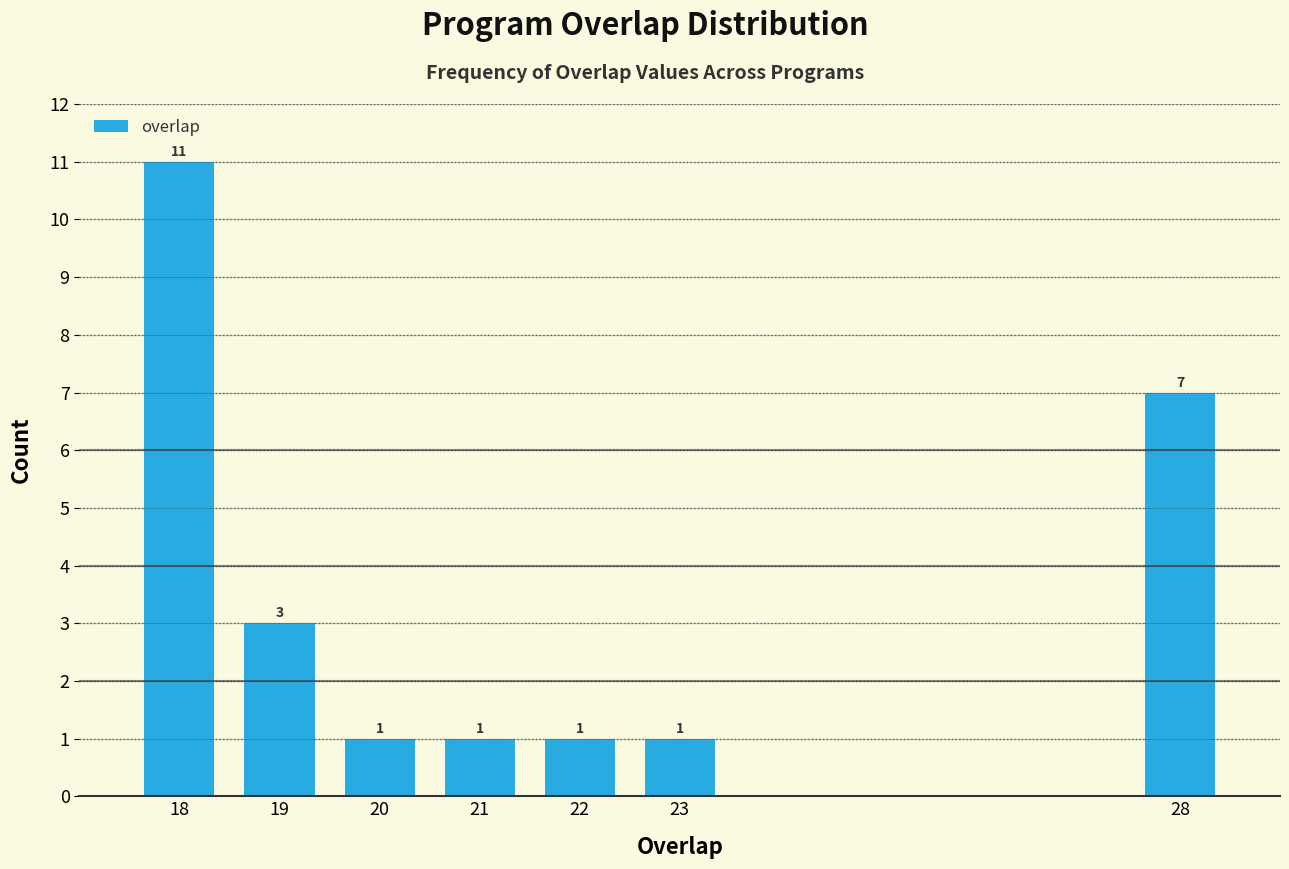

Reading right to left, transcribe all the data shown in this chart.

28=7	23=1	22=1	21=1	20=1	19=3	18=11